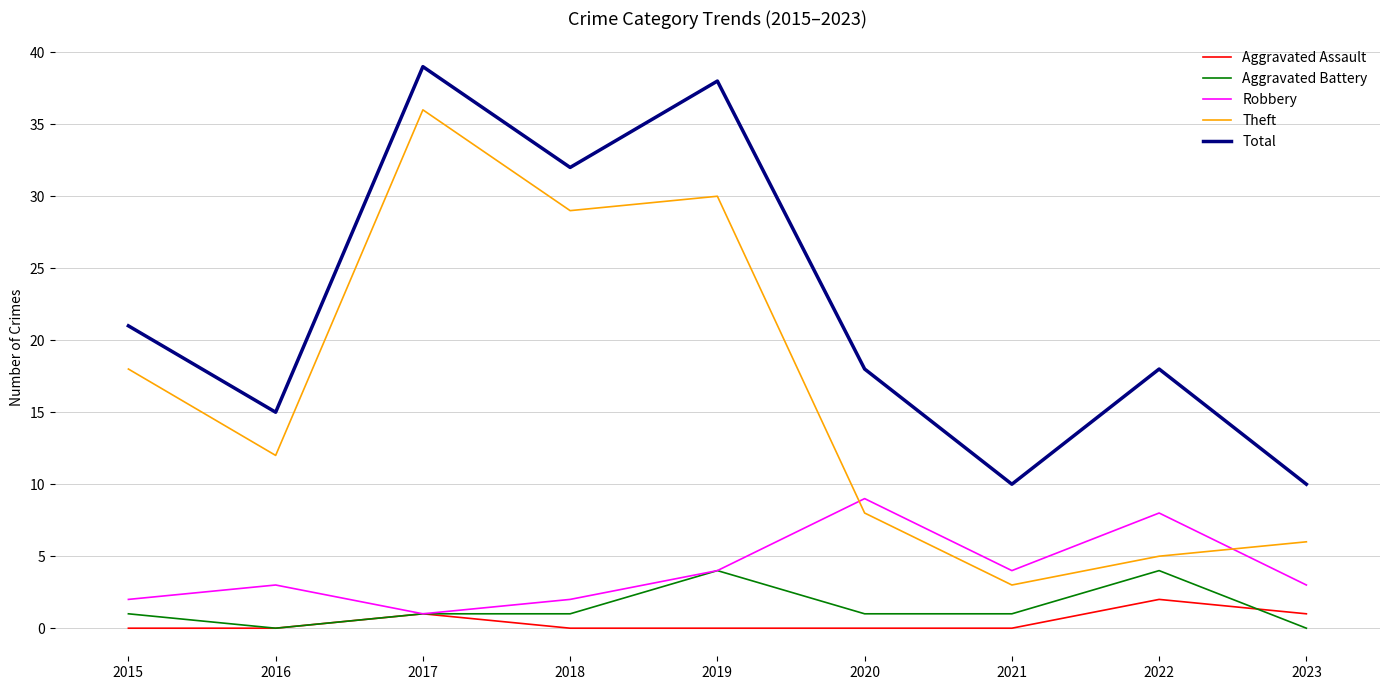

Which series has the largest total across all categories?

Total